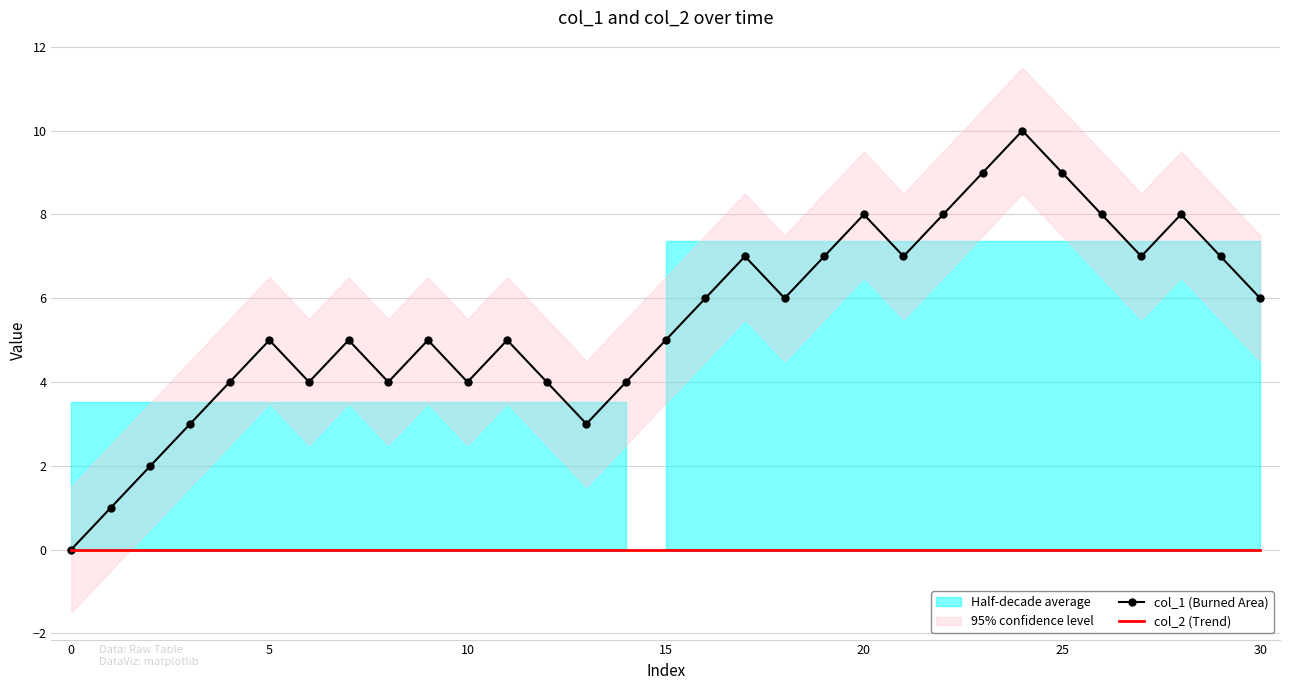

True or false: col_1 (Burned Area) and col_2 (Trend) intersect in this chart.

False